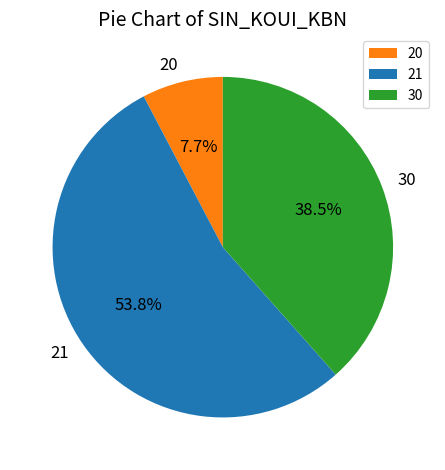

Rank the categories by value from lowest to highest.

20, 30, 21